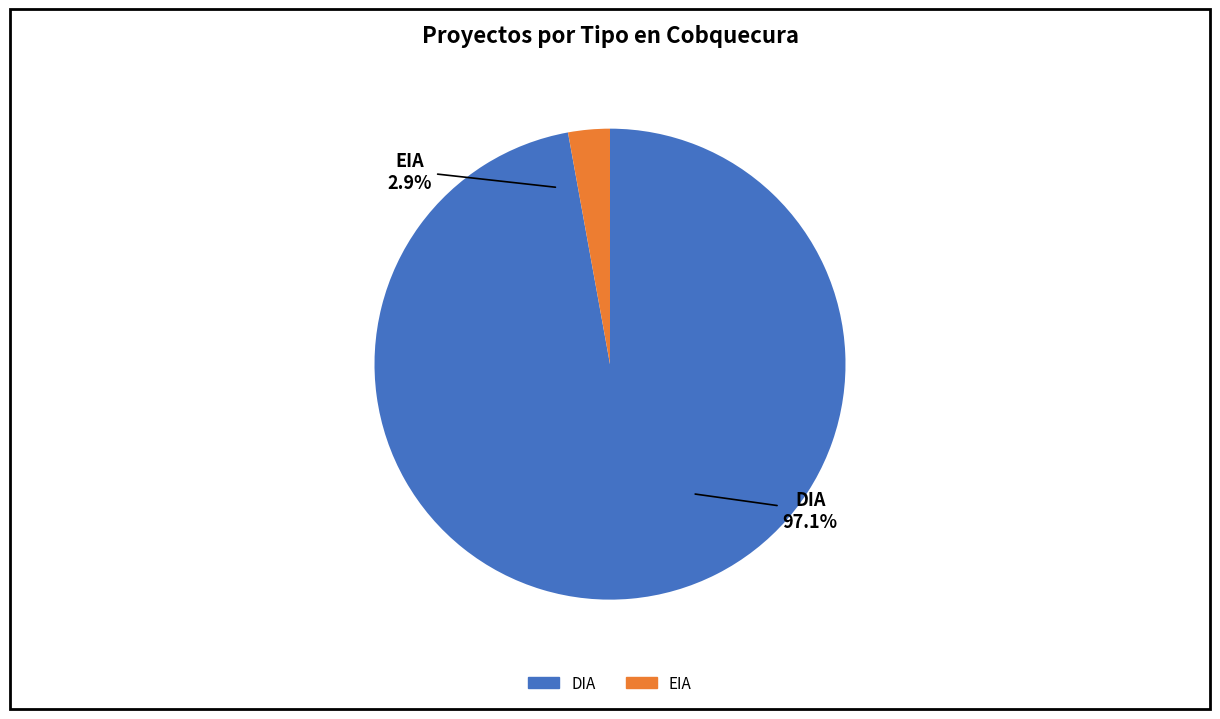

Is the sum of EIA and DIA greater than half?

Yes